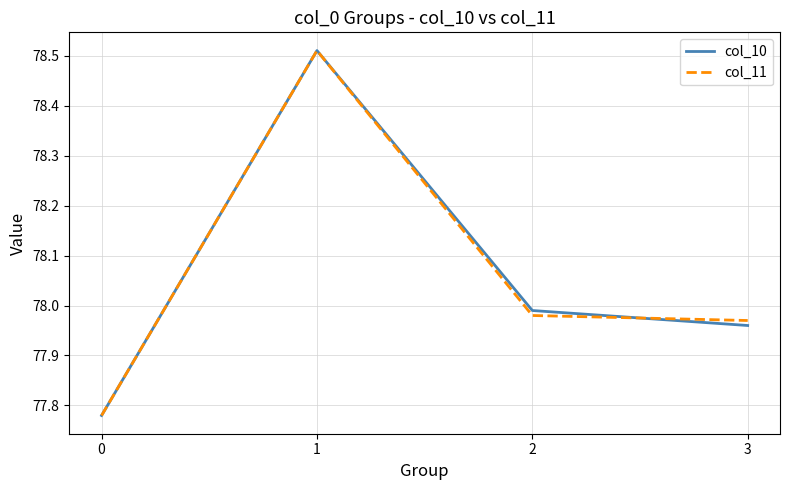

Is the value of col_10 at 1 greater than the value of col_11 at 0?

Yes